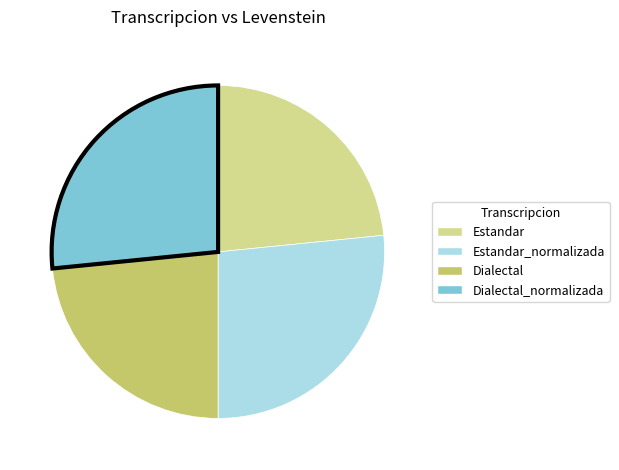

Does any single category account for the majority?

No